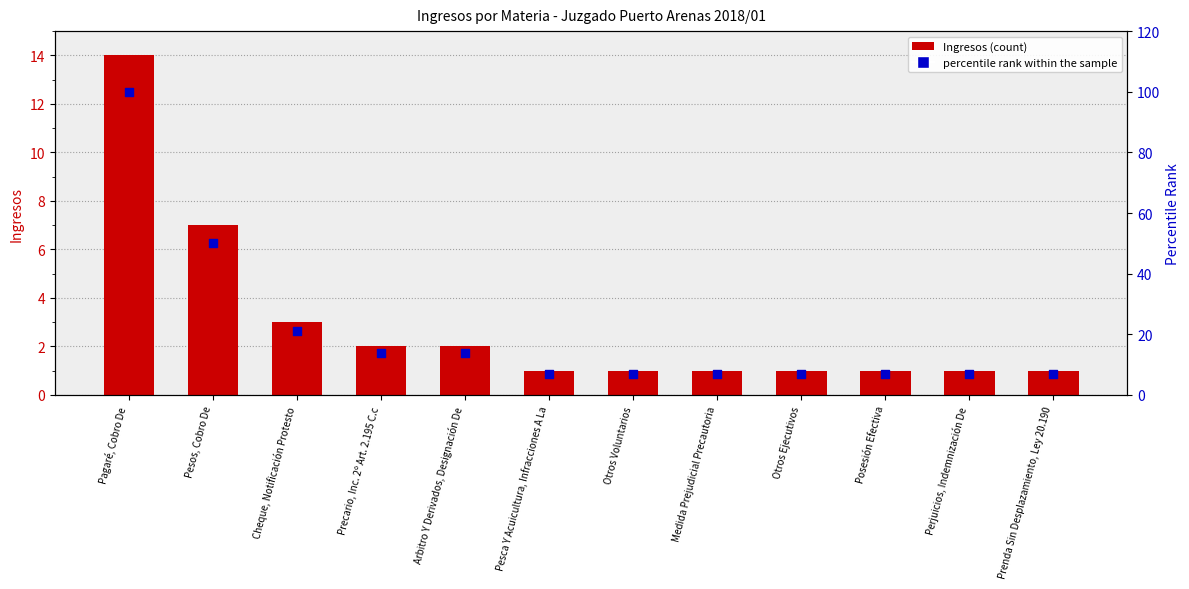

What is the total value across all series at Cheque, Notificación Protesto?

24